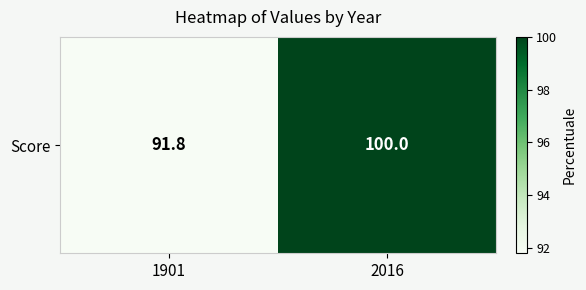

What is the ratio of the value at 2016 to the value at 1901?

1.1